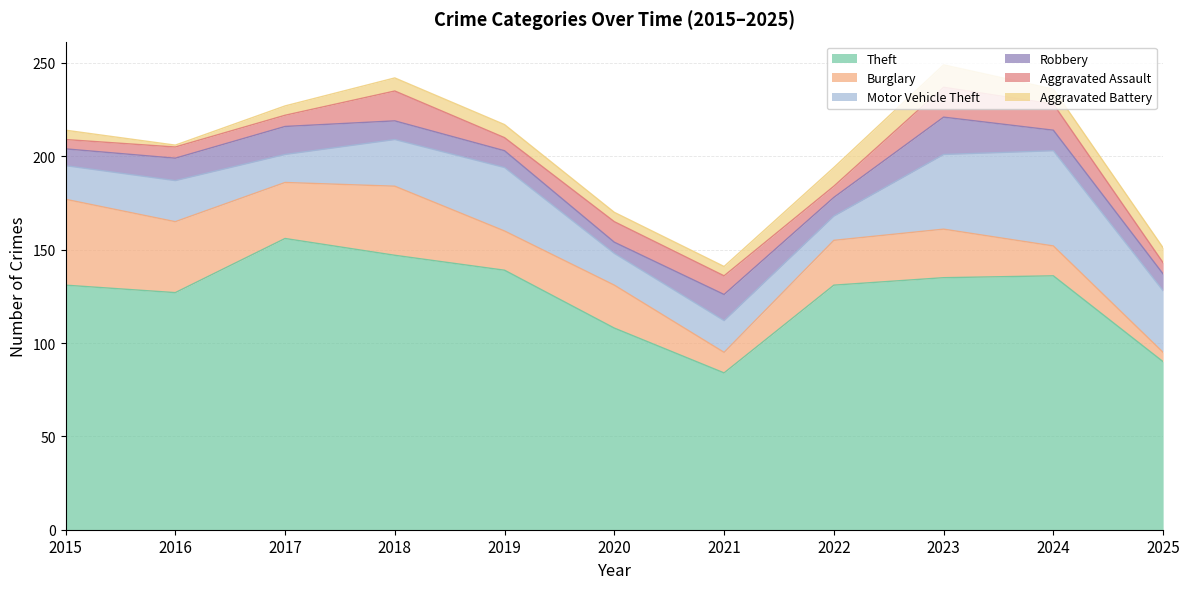

True or false: Theft and Aggravated Assault intersect in this chart.

False